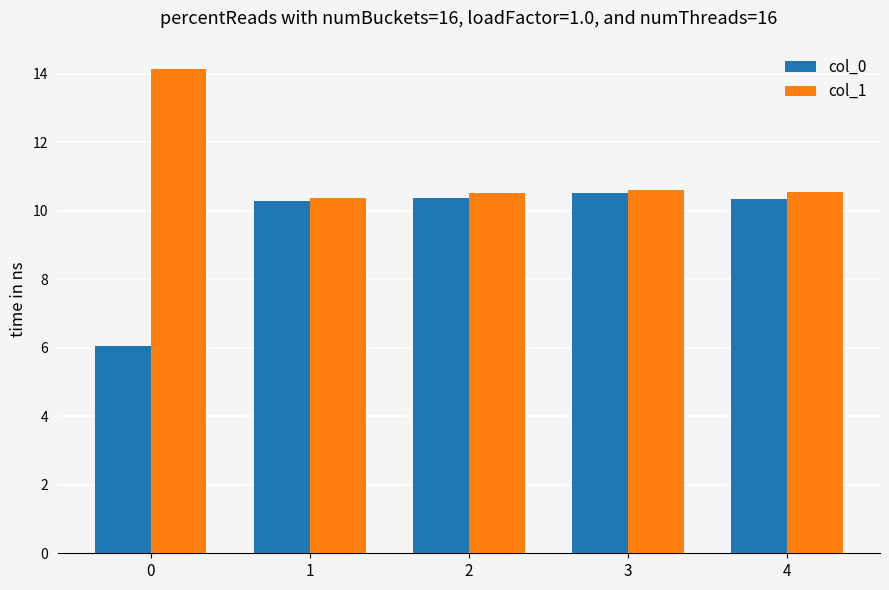

True or false: col_0 has a value of 10.5 at 3.

True